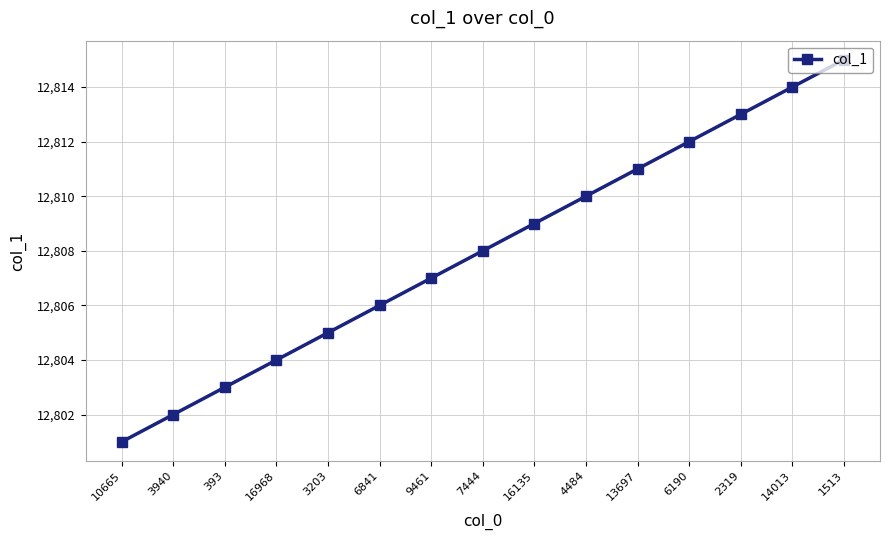

How many distinct data groups are displayed?

1